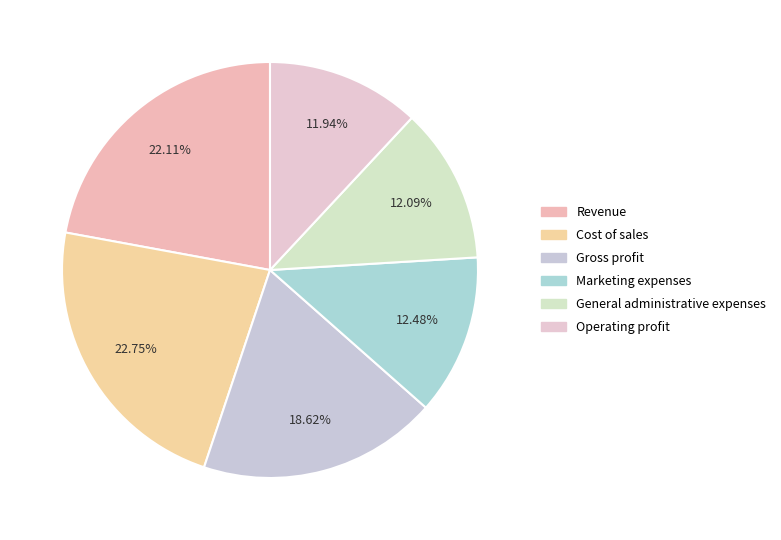

To the nearest percent, what is the average slice percentage?

17%